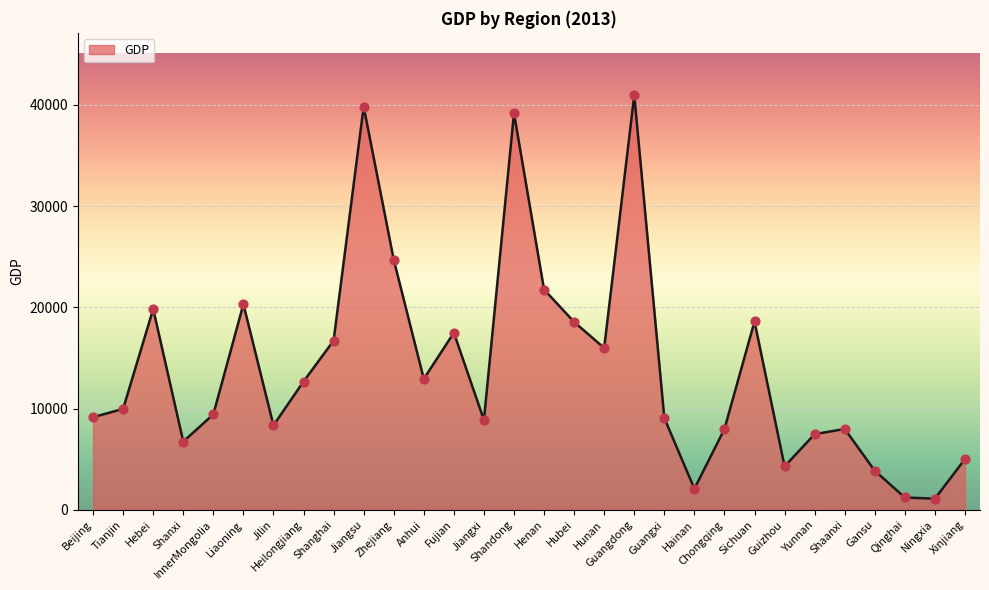

Which has a higher value, Hainan or Shanghai?

Shanghai